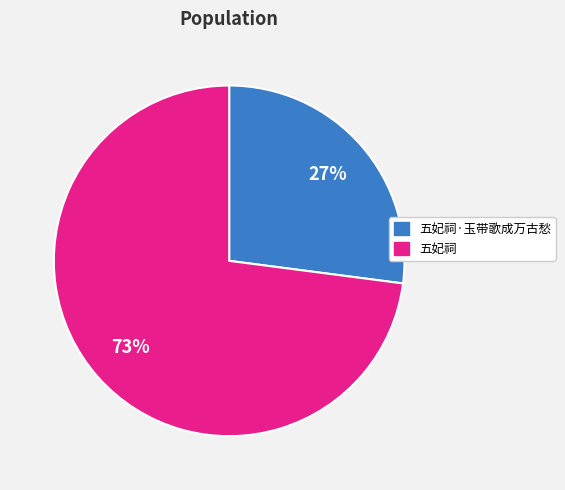

Is there any slice that represents more than half of the pie?

Yes